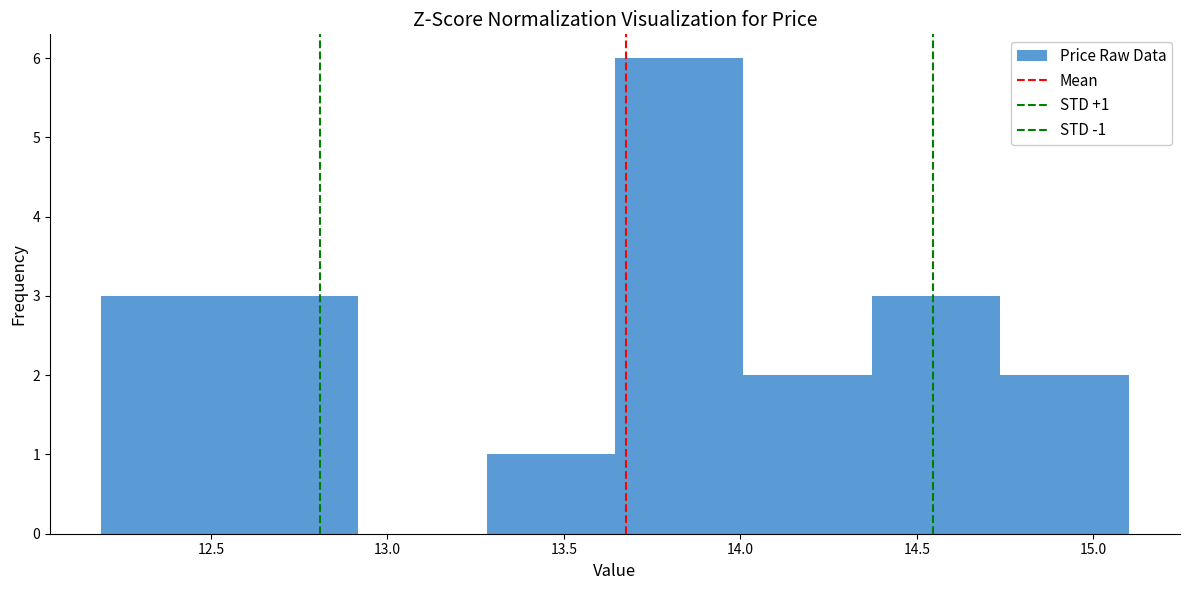

Which range on the x-axis has the tallest bar?

13.65 to 14.00